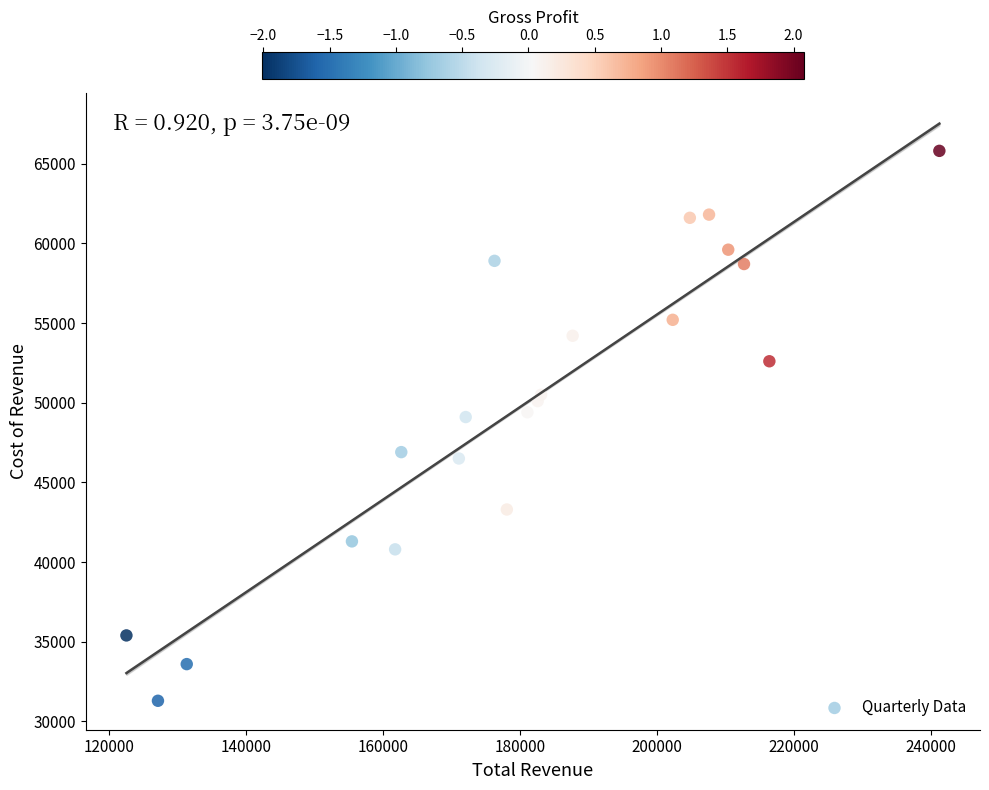

What is the range of X values (max minus min)?

118600